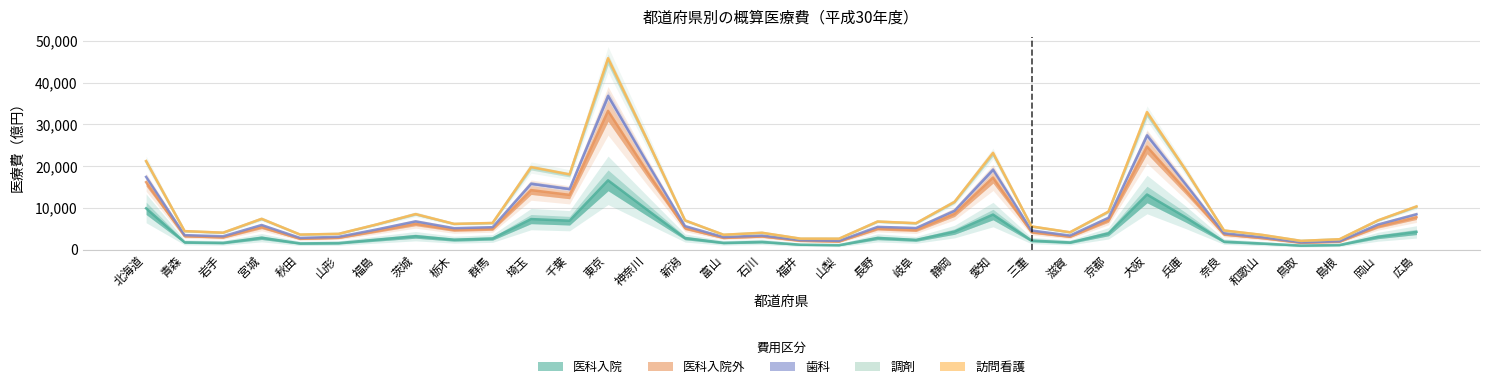

Where is 医科入院 nearest to the value 8775?

愛知